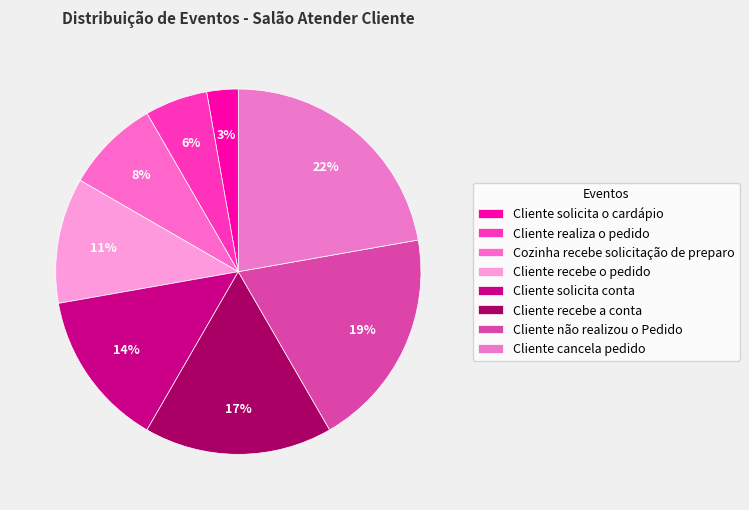

Between Cliente solicita o cardápio and Cliente solicita conta, which is larger?

Cliente solicita conta